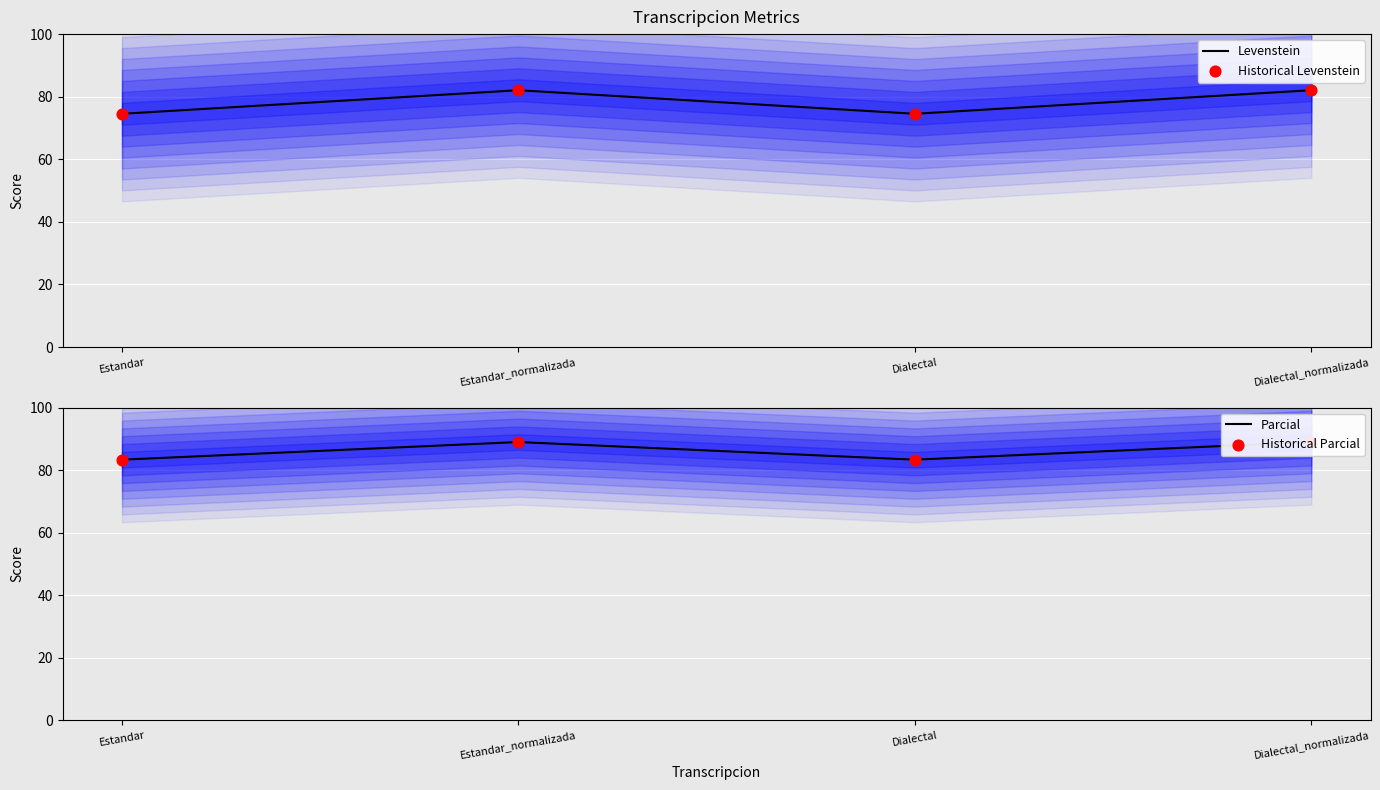

Which series has the largest total across all categories?

Parcial